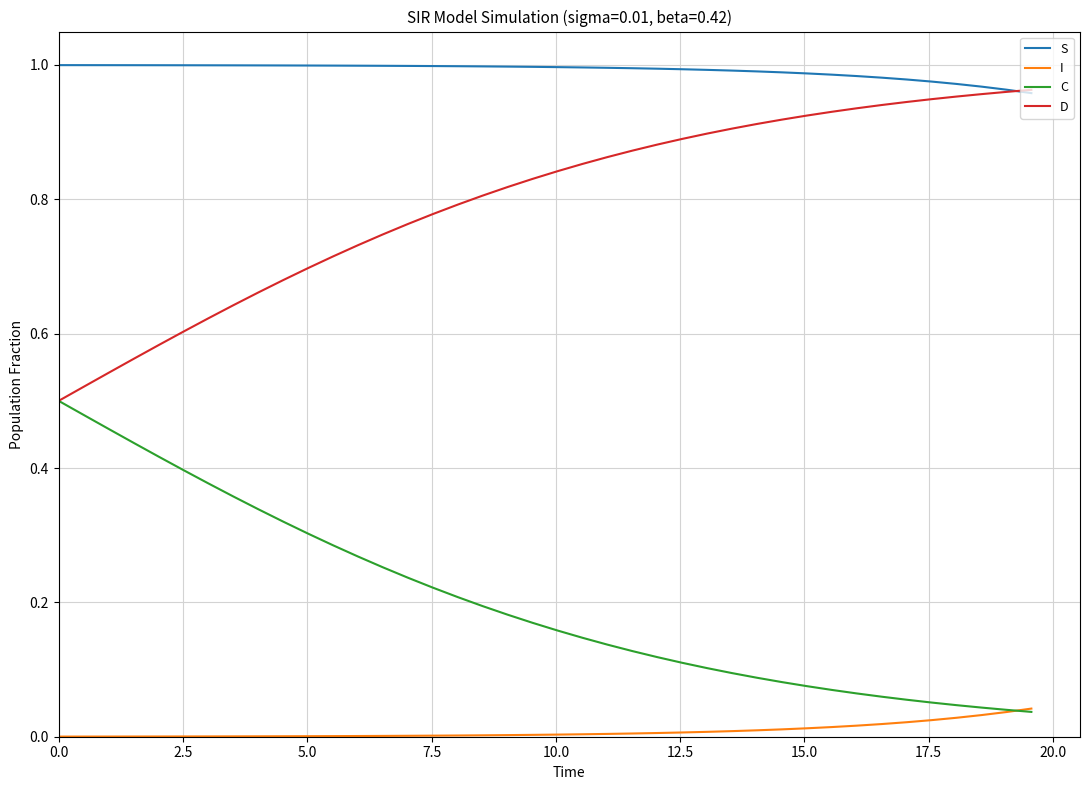

True or false: S and C cross at least once.

False